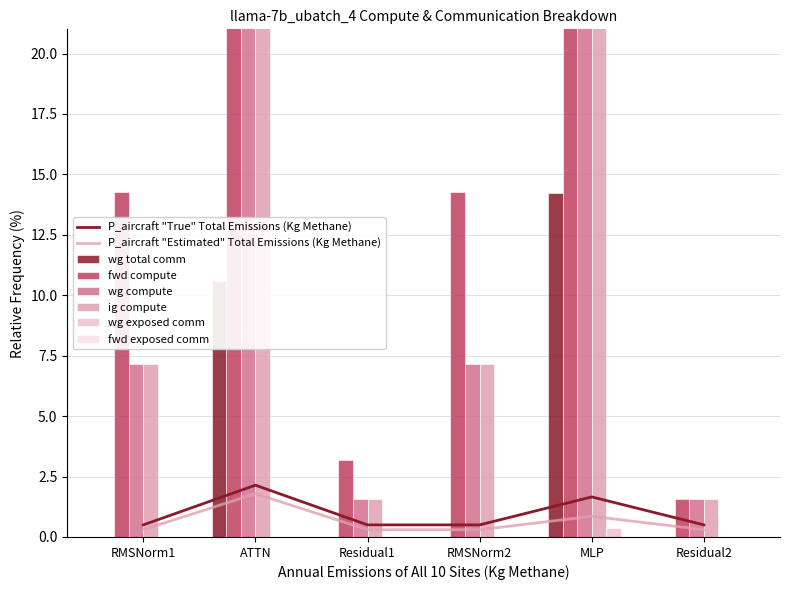

At which label does wg compute first exceed 7?

RMSNorm1